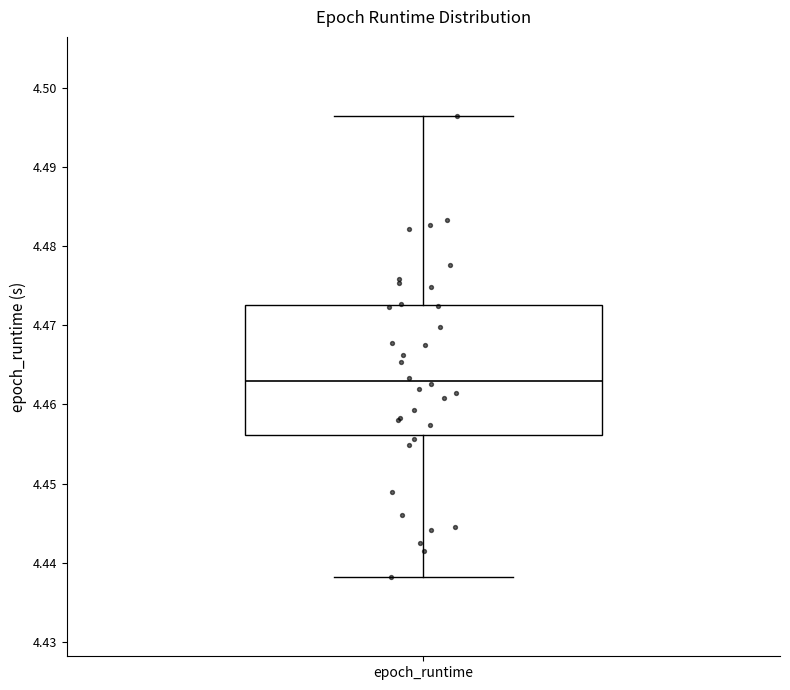

Read this box plot against the y-axis: the position of the median line, the range covered by the box, and the ends of both whiskers. The values are not printed on the chart, so give them approximately, as read against the axis.

median 4.463, box 4.456 to 4.473, whiskers 4.438 to 4.496